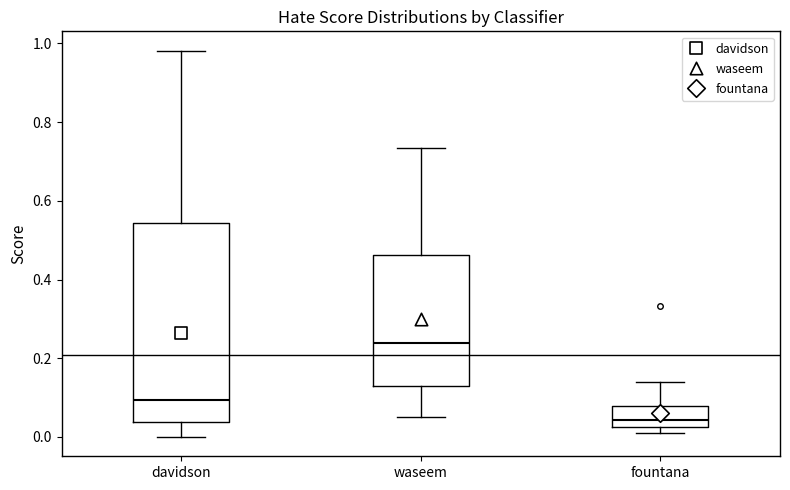

Reading left to right, transcribe this box plot: for each box, give where its median line is, the range the box spans, and where its two whiskers end, as read against the y-axis. The values are not printed on the chart, so give them approximately, as read against the axis.

davidson: median 0.10, box 0.04 to 0.54, whiskers 0.00 to 0.98
waseem: median 0.24, box 0.12 to 0.46, whiskers 0.04 to 0.74
fountana: median 0.04, box 0.02 to 0.08, whiskers 0.02 (just below the box's lower edge) to 0.14